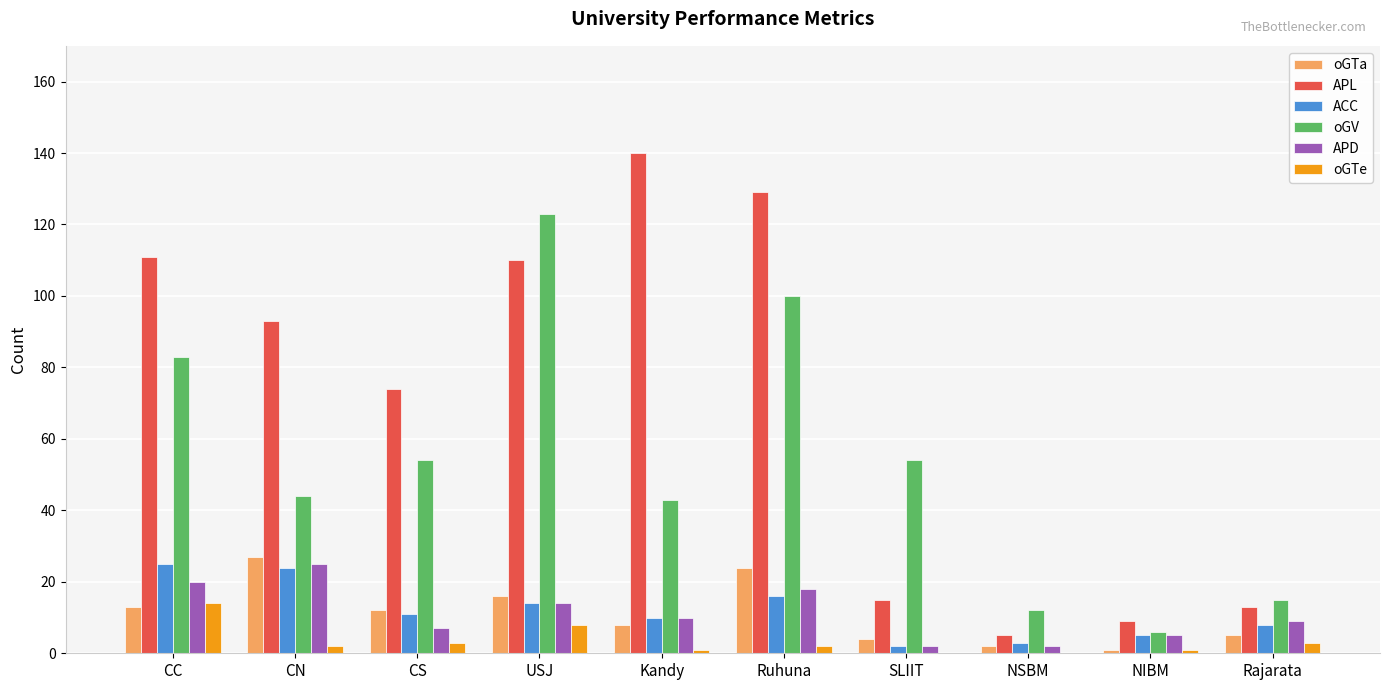

Read the APL value at CC.

111